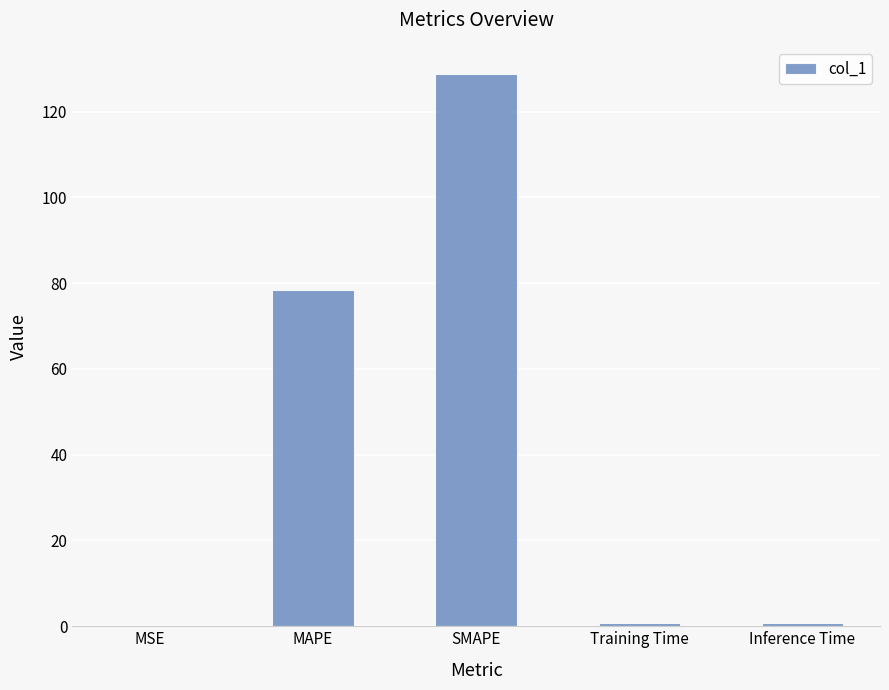

True or false: the data shows 83.0 at SMAPE.

False